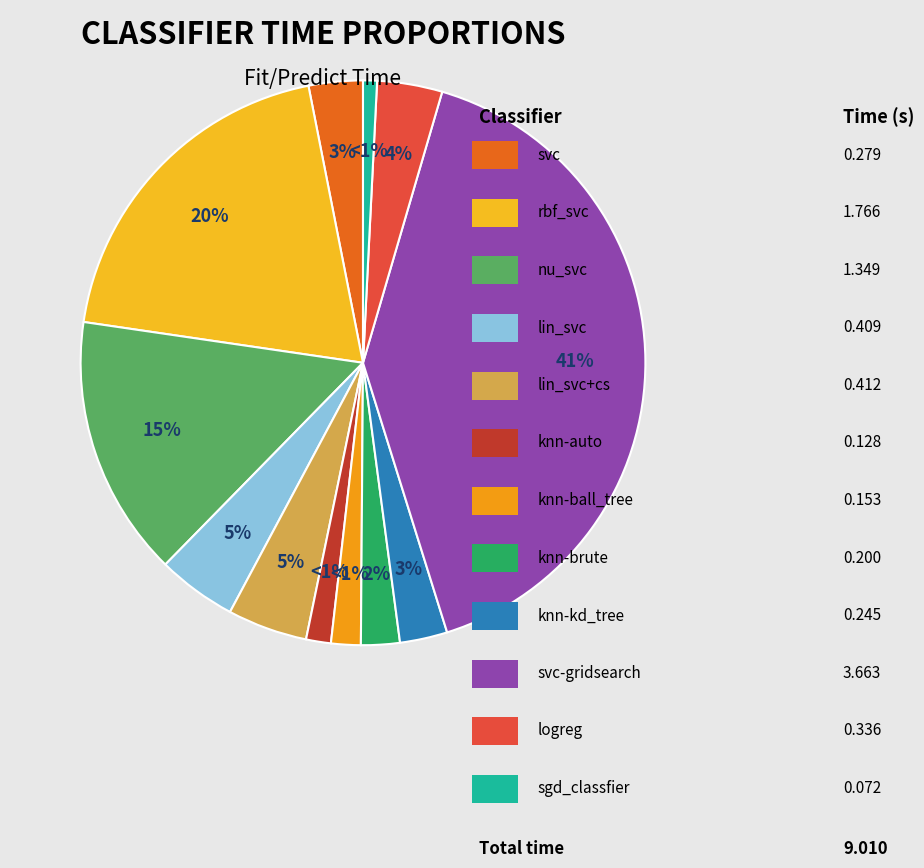

Is it true that nu_svc is 23% of the pie?

False